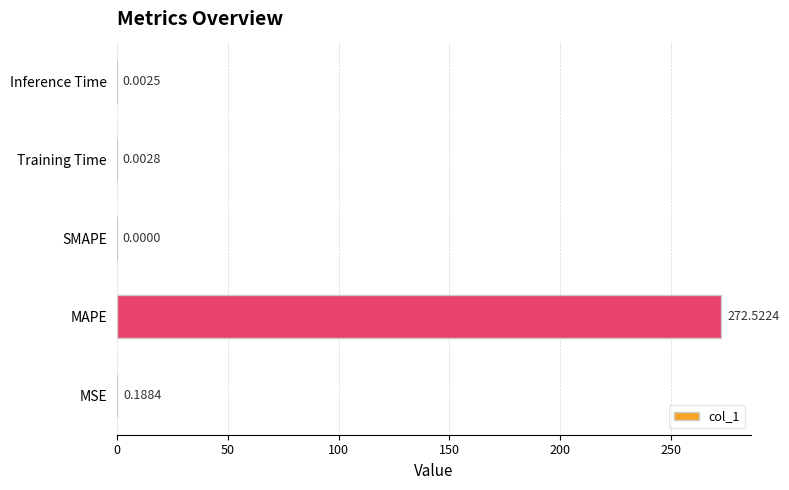

At which category does the chart reach its peak across all series?

MAPE